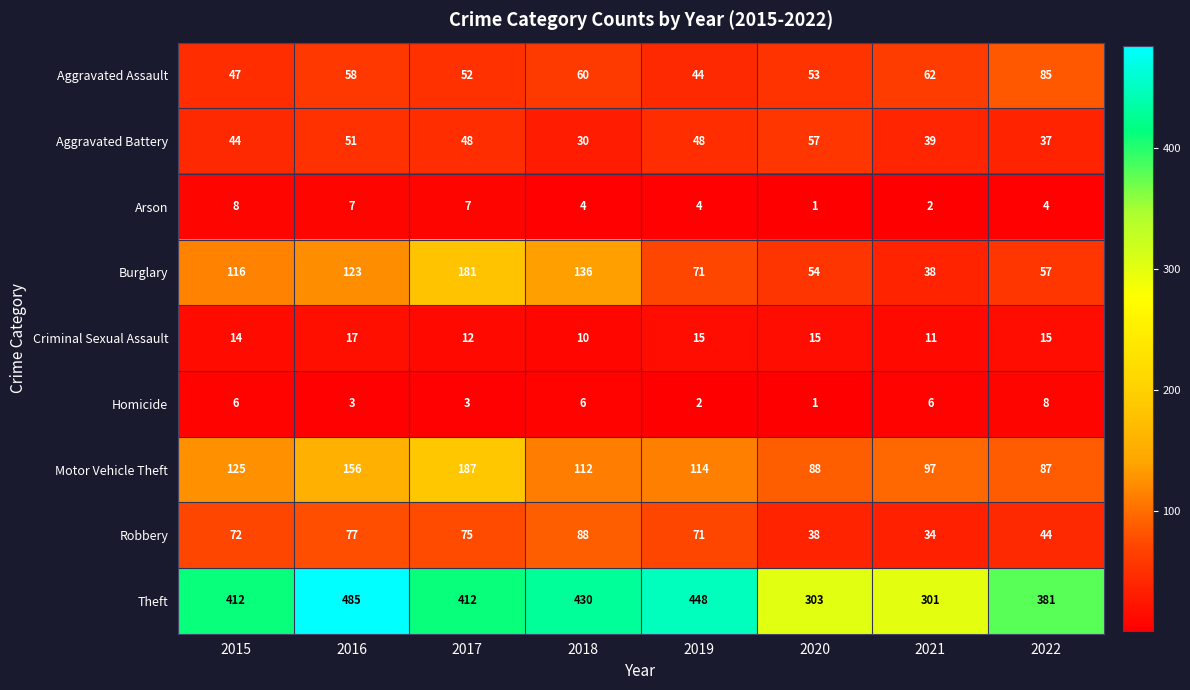

Between 2017 and 2022, which series saw the biggest shift?

Burglary